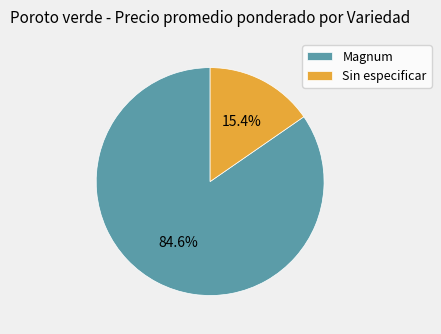

Is there any slice that represents more than half of the pie?

Yes